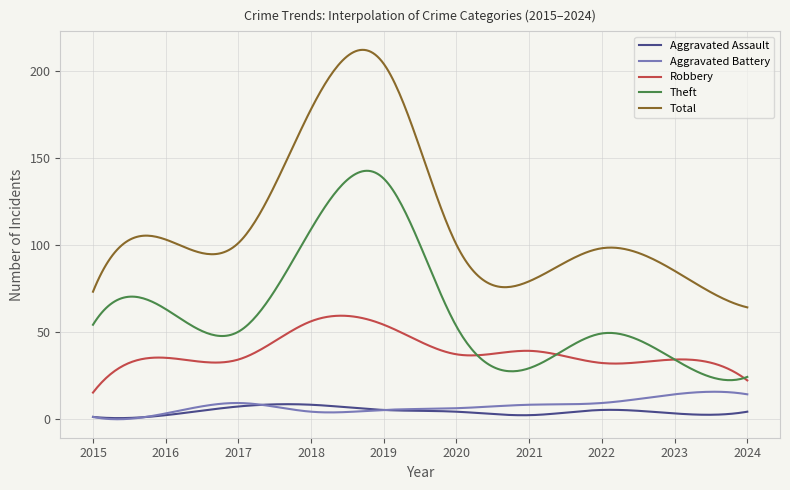

Which series has the largest total across all categories?

Total